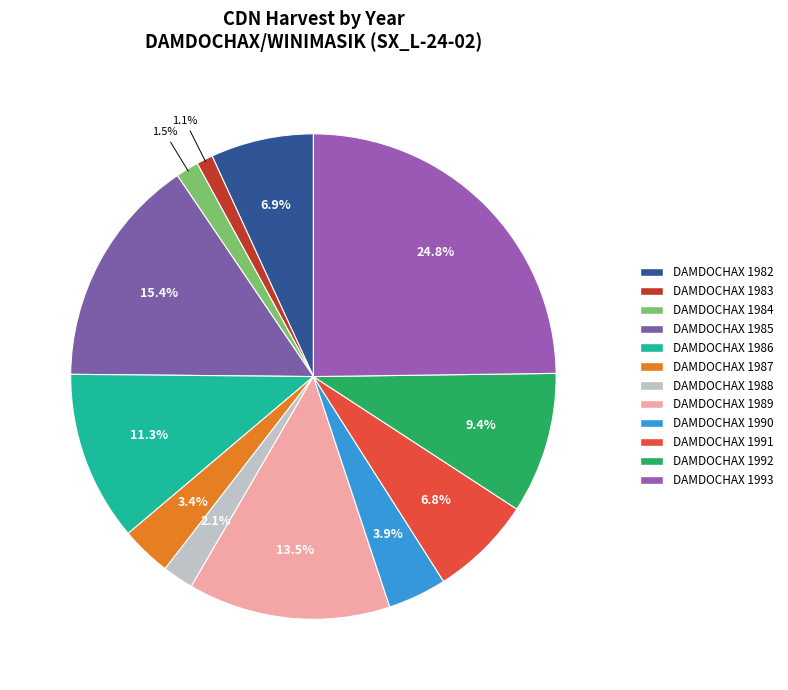

Approximately how many times larger is the value at DAMDOCHAX 1991 compared to DAMDOCHAX 1984?

4.5